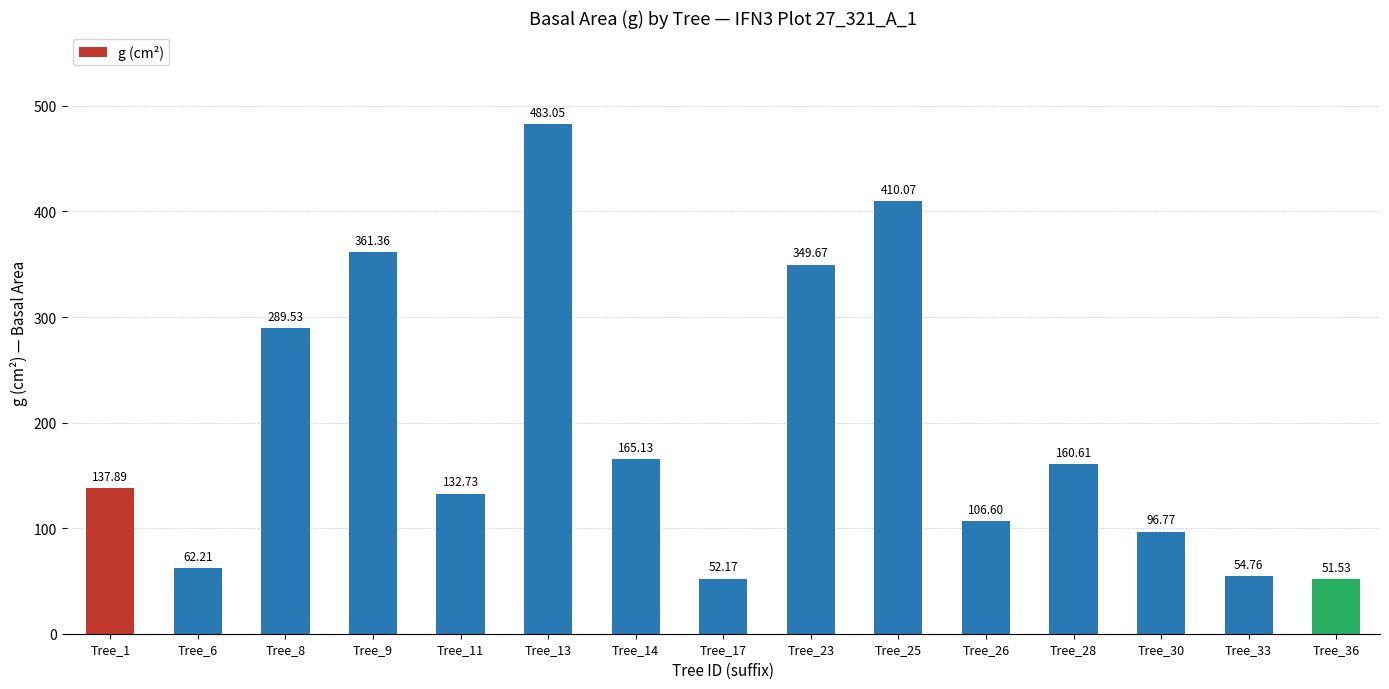

What is the difference between the values at Tree_11 and Tree_17?

80.6